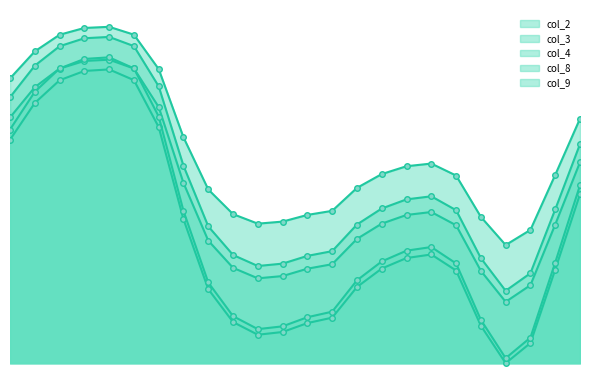

List the labels in order of col_4 value, largest first.

4, 3, 5, 2, 1, 6, 0, 23, 7, 17, 16, 15, 22, 18, 14, 8, 13, 9, 12, 19, 11, 10, 21, 20